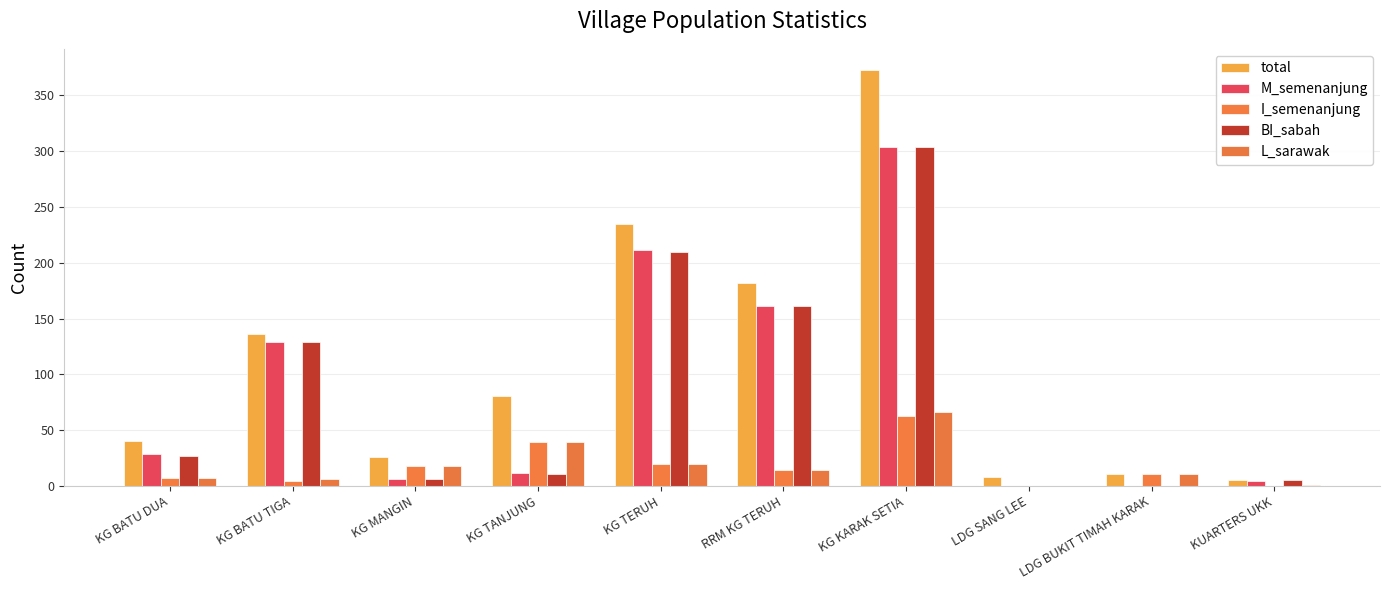

What is the label of the 3rd bar from the left?

KG MANGIN